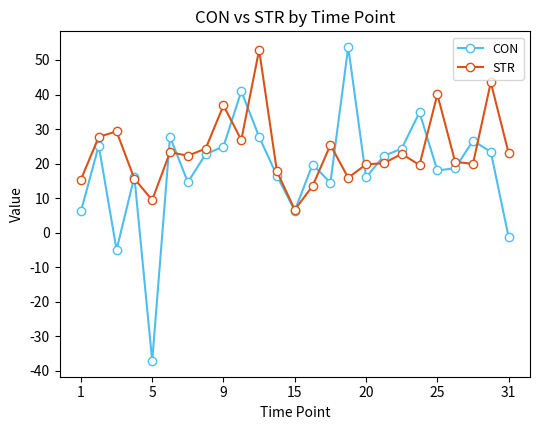

What is the lowest value of the CON series?

-37.2